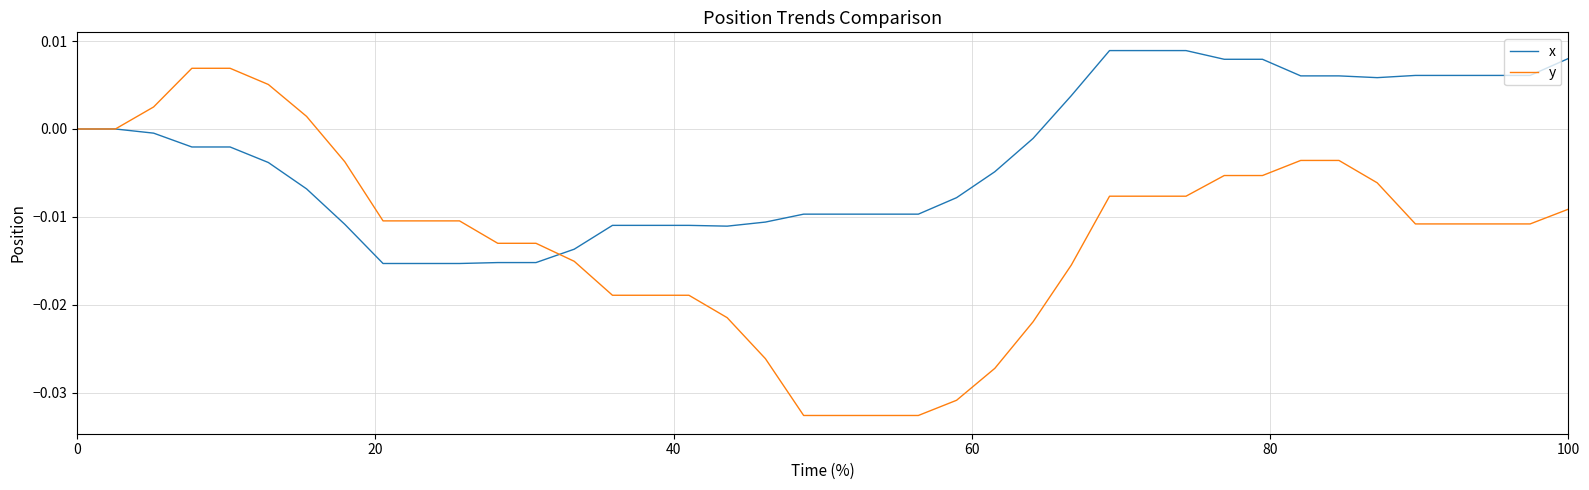

Rank the series by their average value, from lowest to highest.

y, x